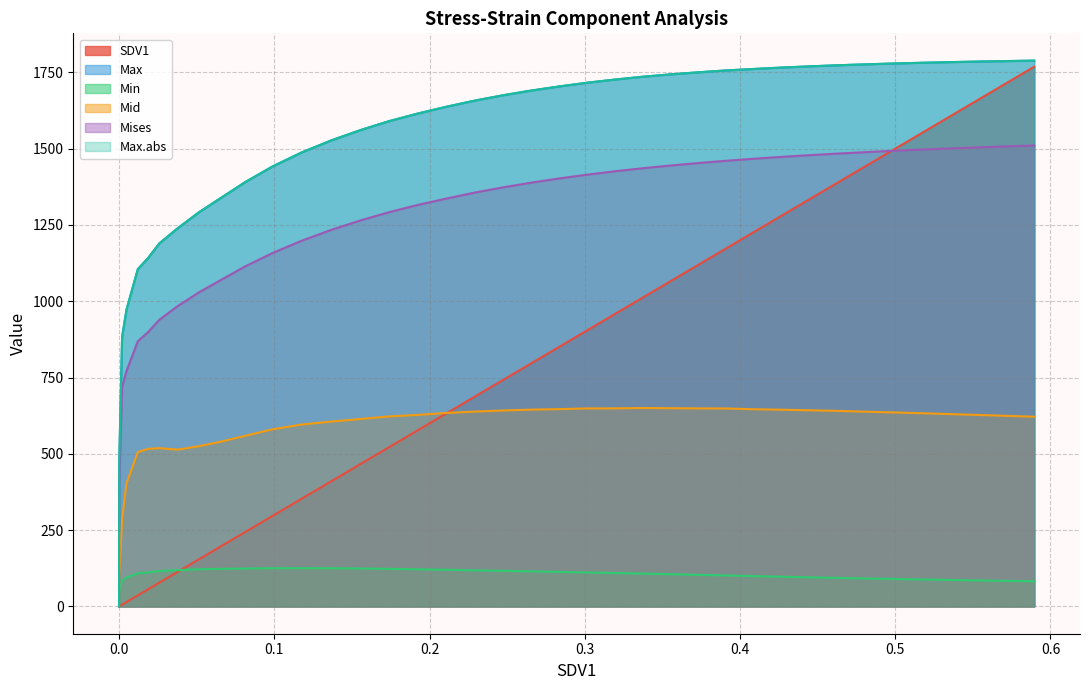

Which series has the widest spread of values?

Max